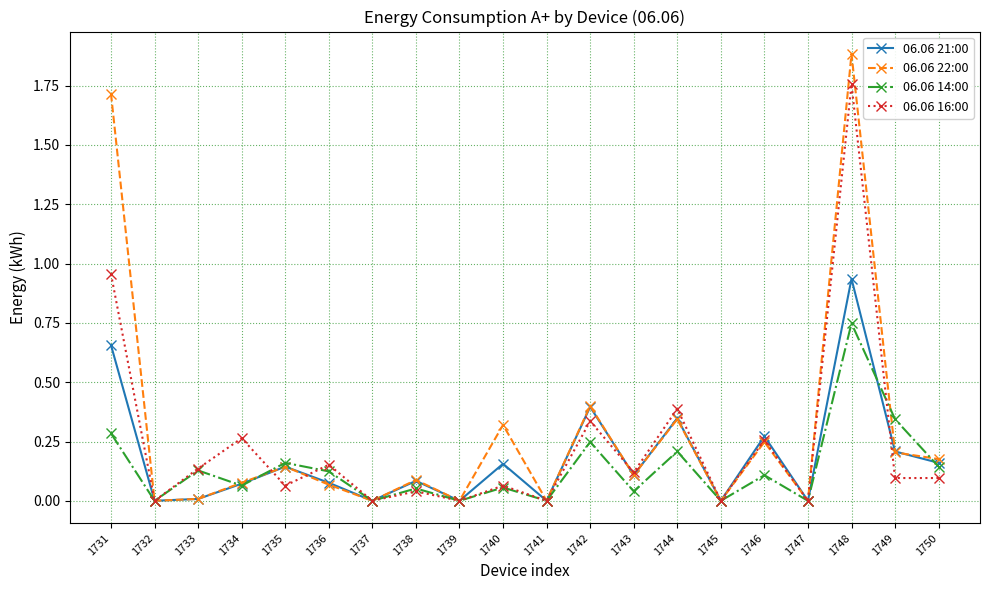

Count the number of categories in the chart.

20